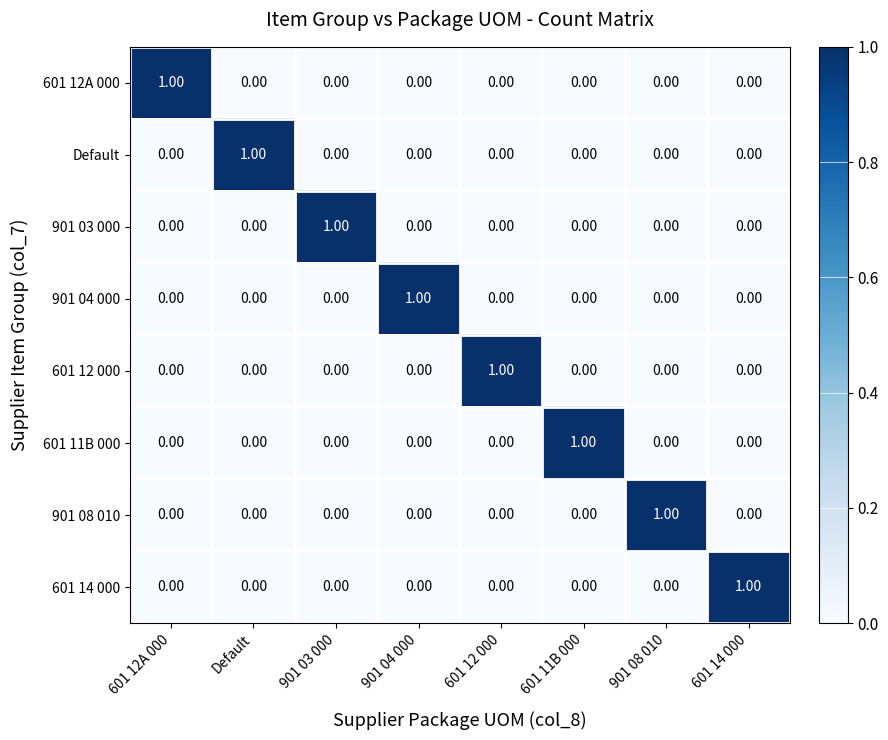

At how many categories does at least one series exceed 0?

8